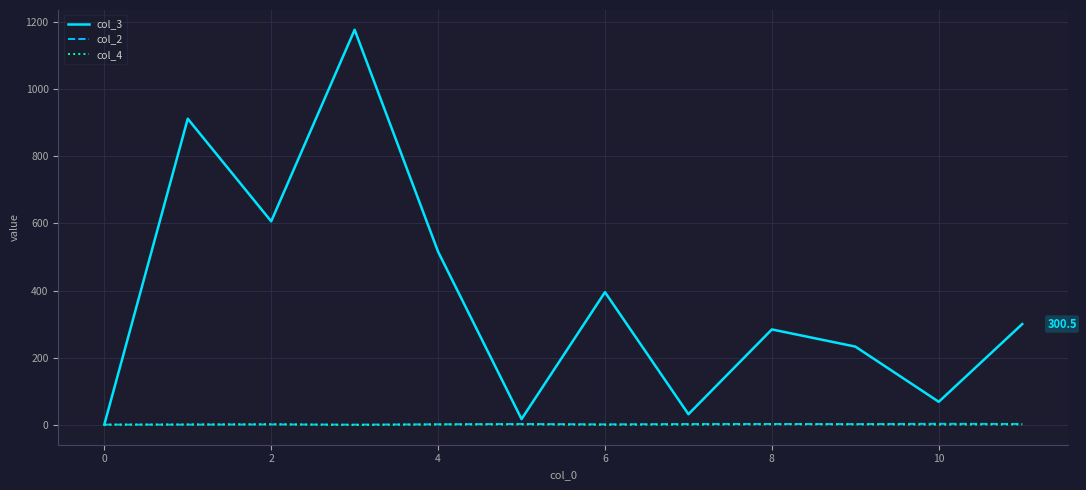

Which series has the largest total across all categories?

col_3